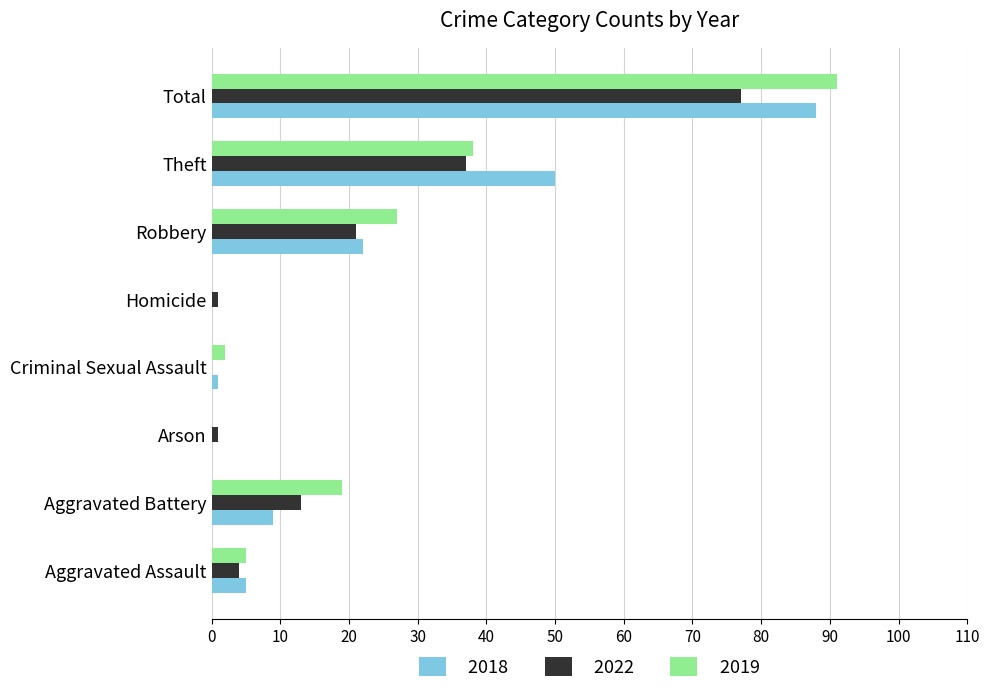

At which label is 2018 closest to 44?

Theft